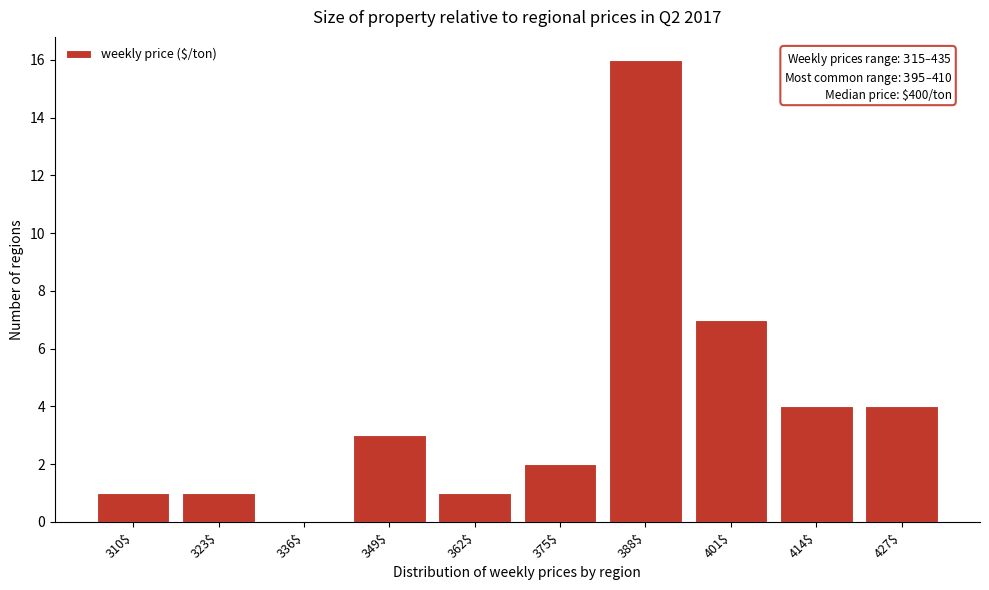

What is the greatest value displayed?

16